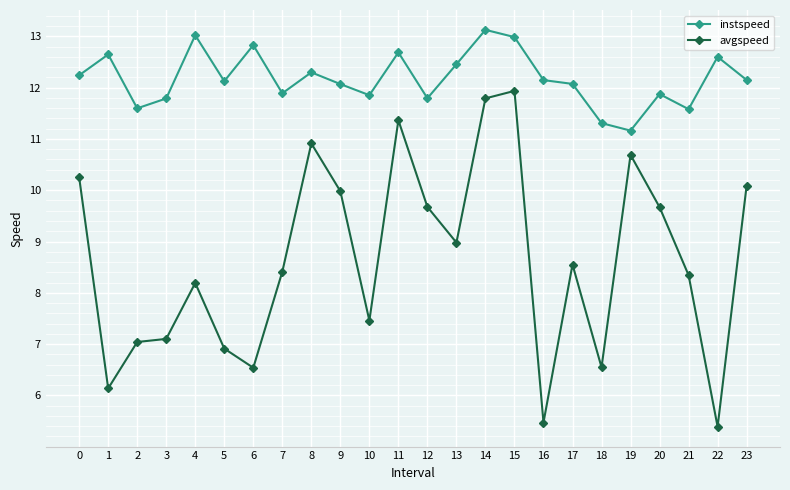

How many values in the instspeed series are below 12?

9